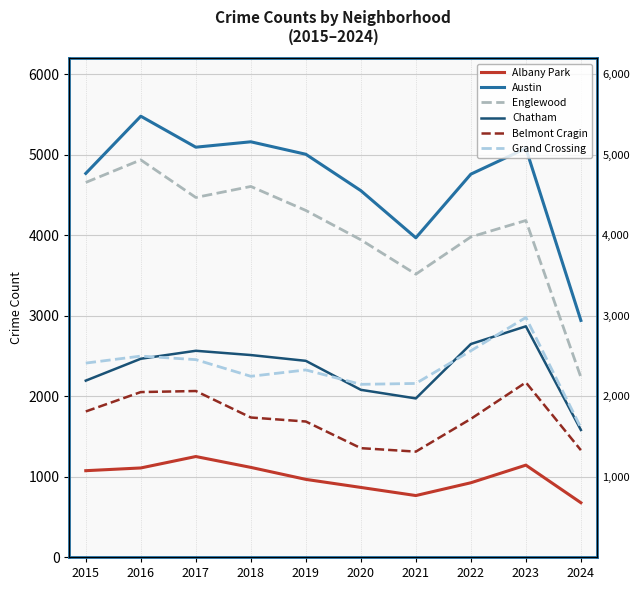

Which category has the lowest value in the Chatham series?

2024